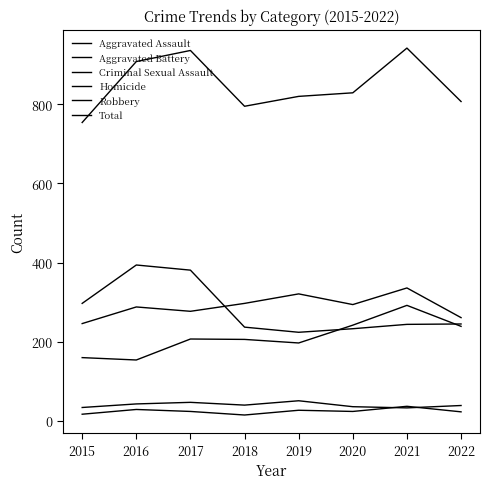

How many interior local peaks does the Total series have?

2